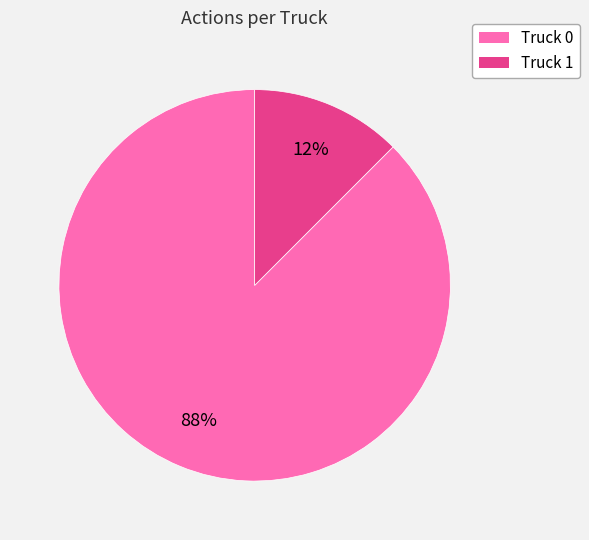

What is the largest slice in the pie chart?

Truck 0